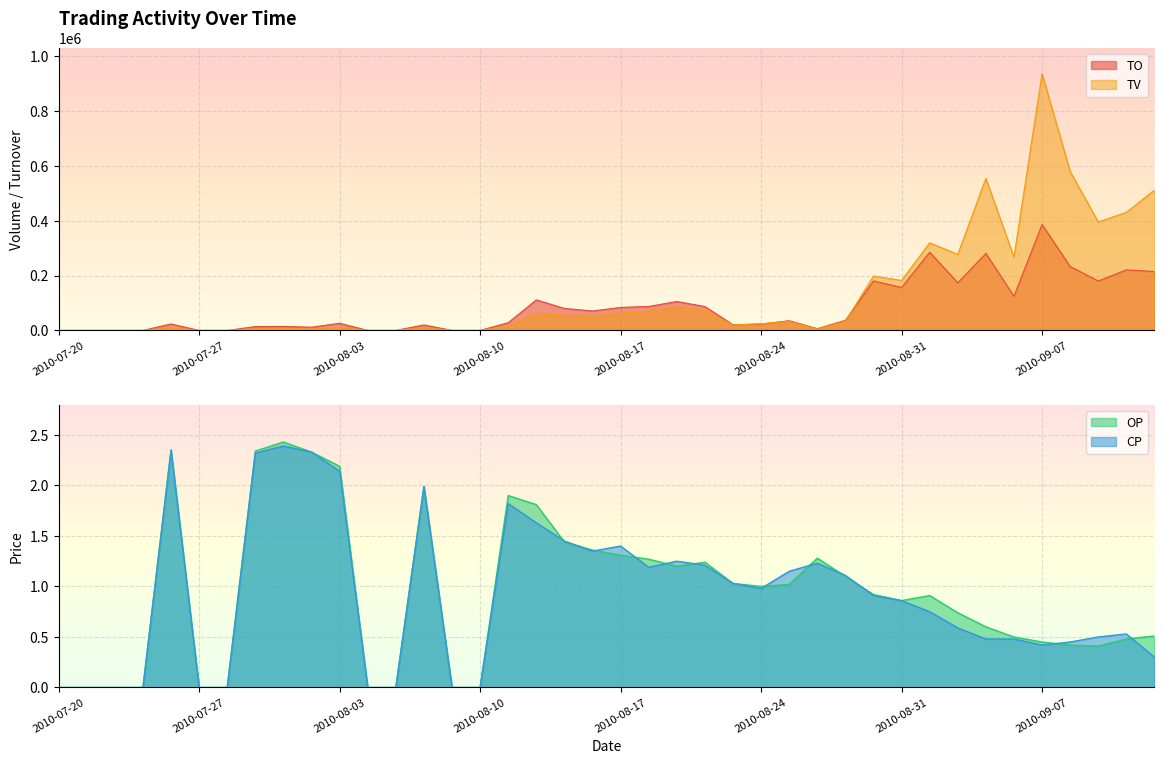

What is the value of the TV point at the 24th from the left?

72000.0